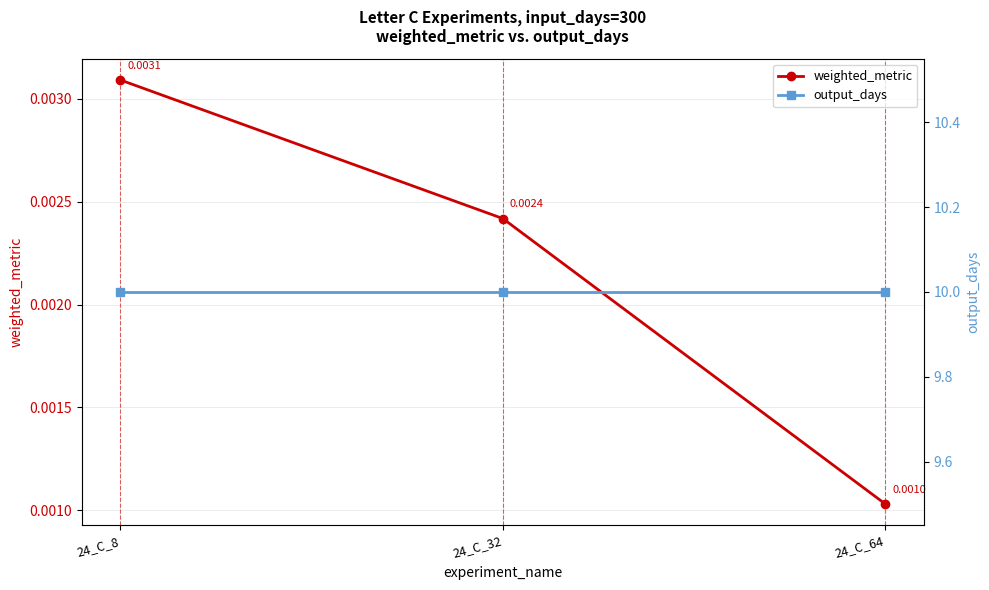

List the series in order of their overall mean, highest first.

output_days, weighted_metric